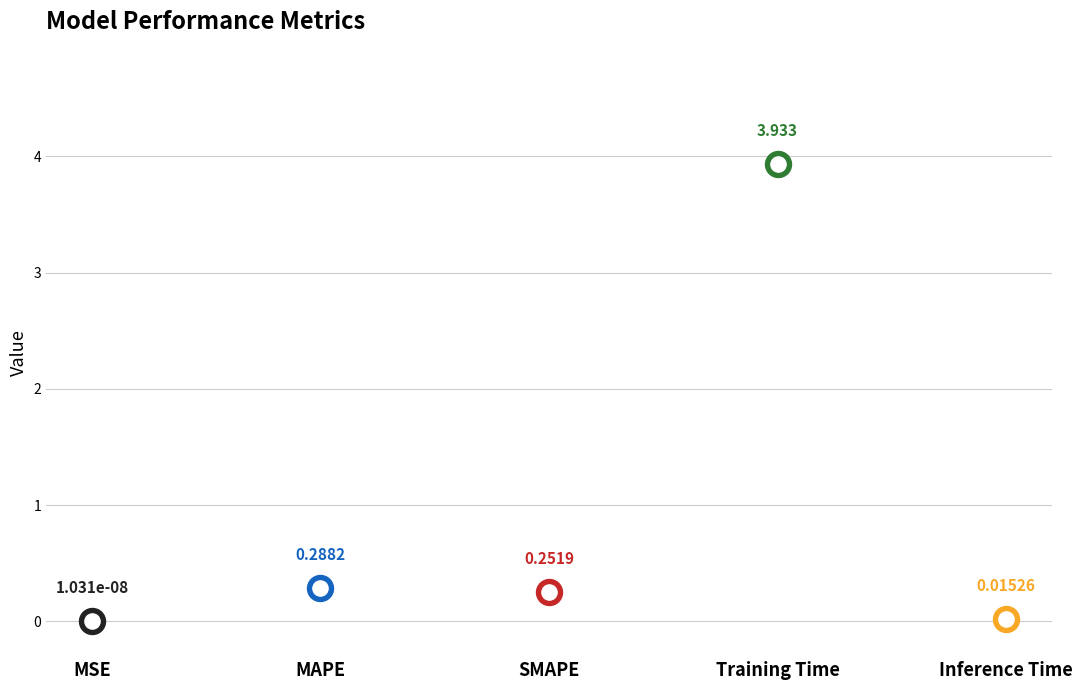

Which has a higher value, Inference Time or MSE?

Inference Time